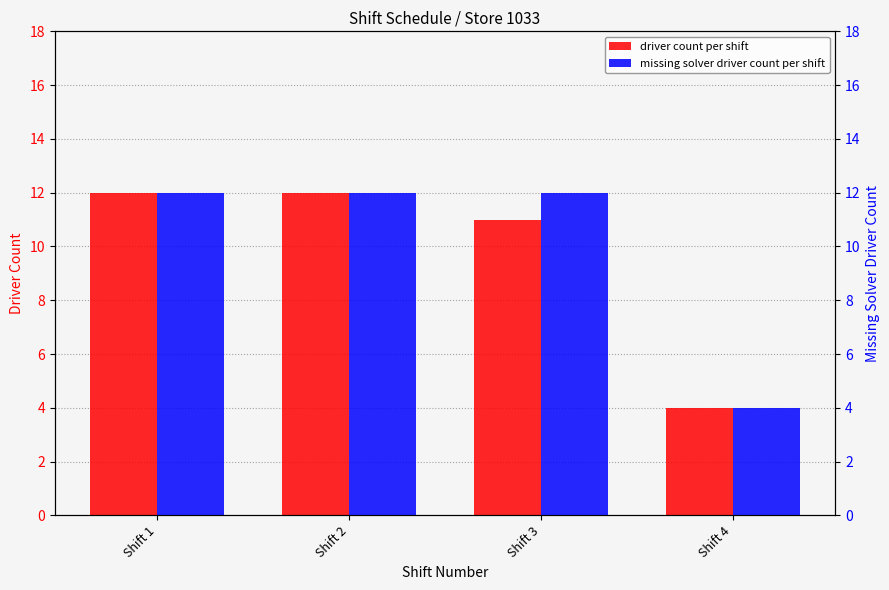

The driver count per shift series shows 12 at Shift 2. True or false?

True